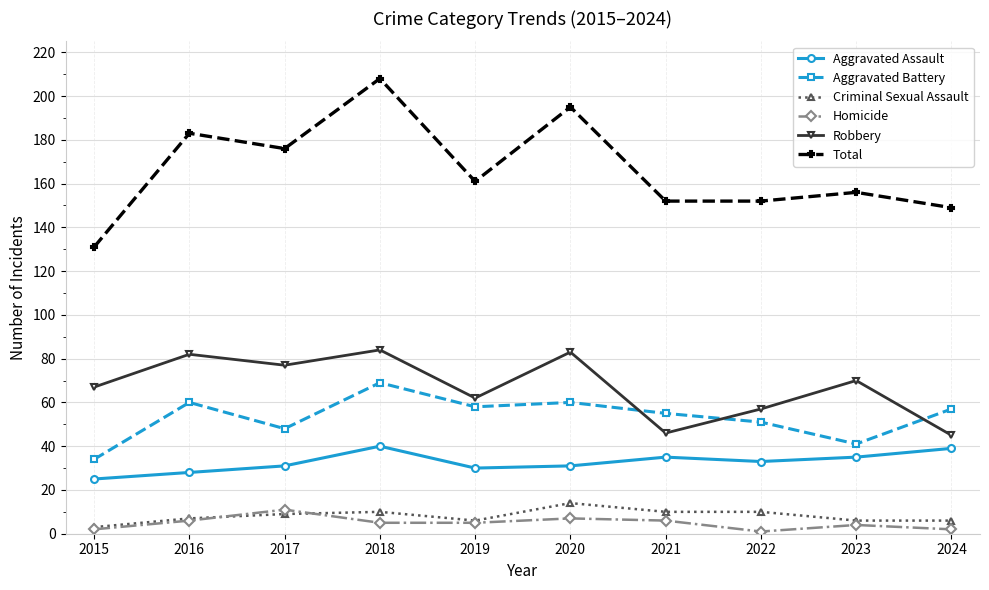

What is the sum of the Homicide values at 2020 and 2018?

12